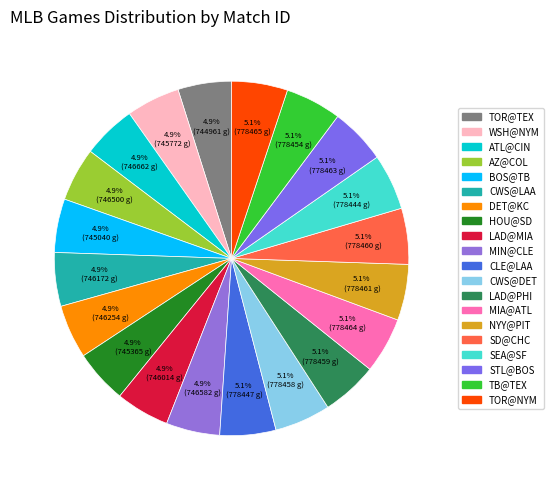

Does WSH@NYM account for over 50% of the chart?

No